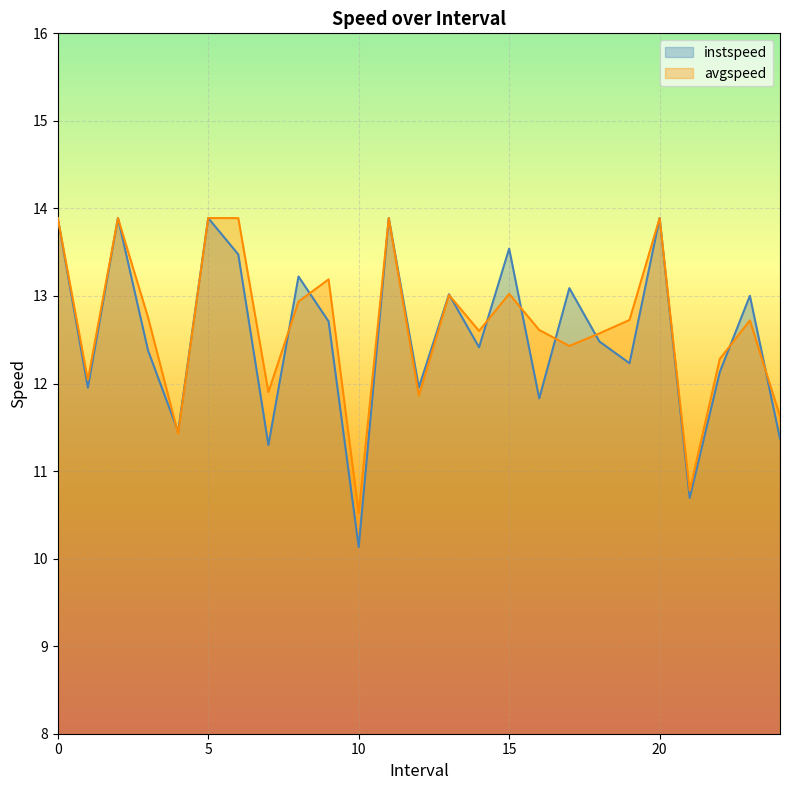

Between 7.0 and 13.0, which series saw the biggest shift?

instspeed